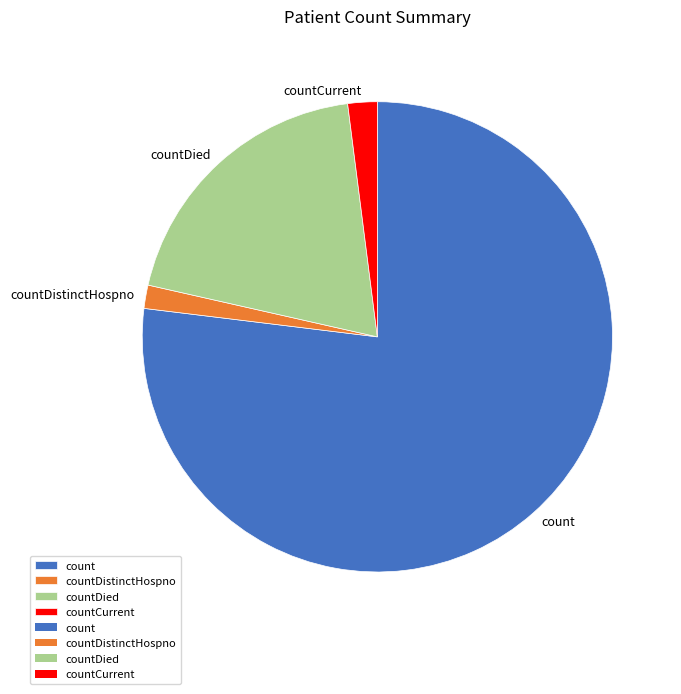

Is it true that countDistinctHospno is 2% of the pie?

True